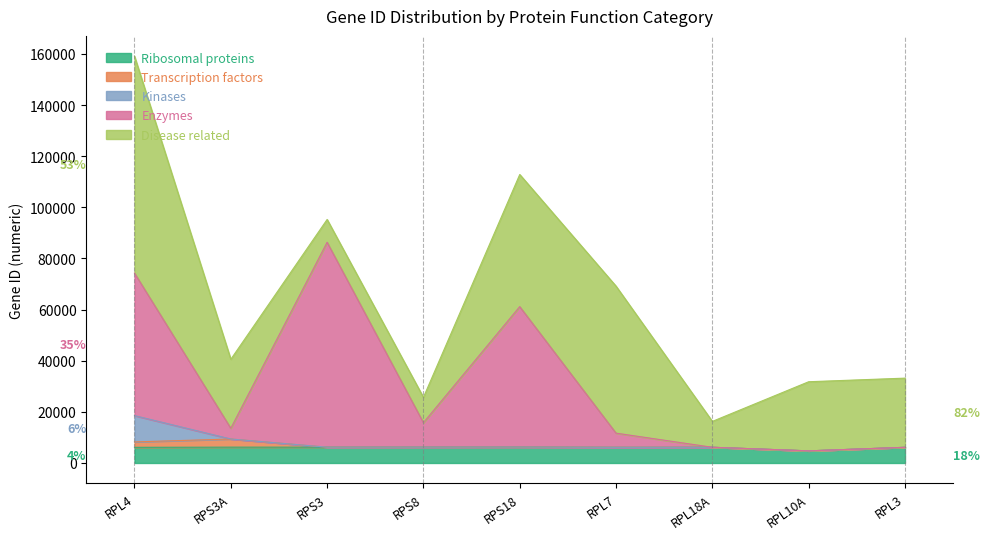

The value of Enzymes at RPS3A is 4191. True or false?

True